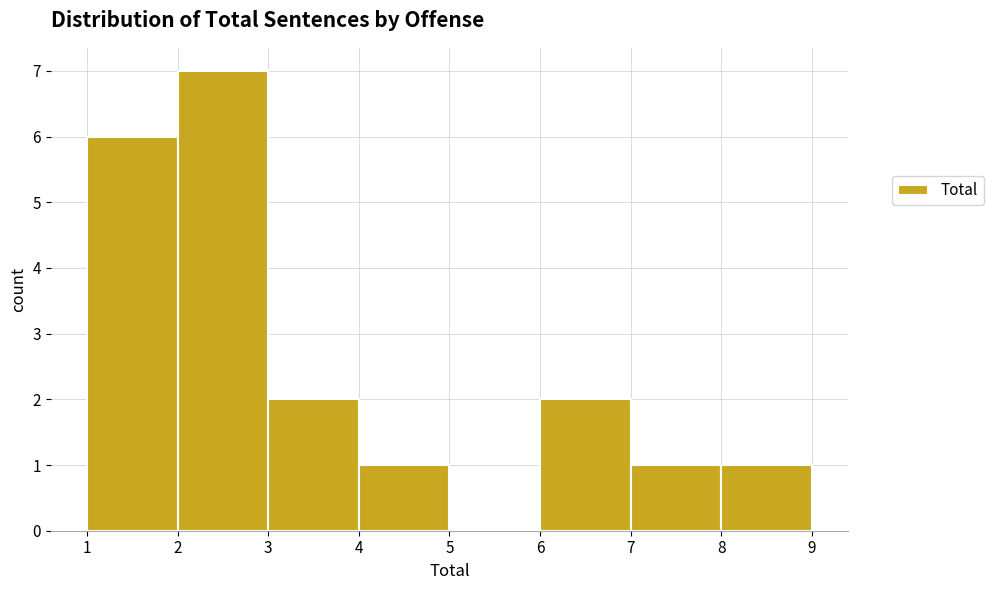

What is the height of the bar covering 7 to 8 on the x-axis? The values are not printed on the chart, so give them approximately, as read against the axis.

1